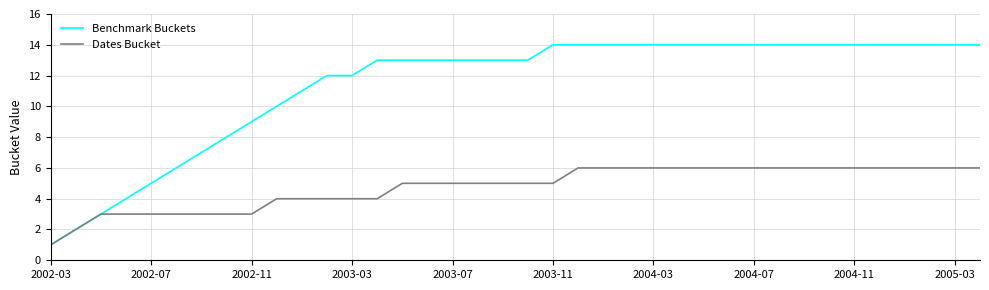

Rank the series by their maximum value, from highest to lowest.

Benchmark Buckets, Dates Bucket